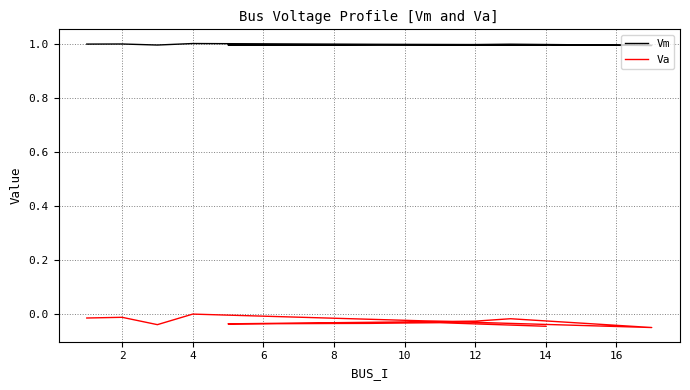

What is the average value of the Vm series?

1.0